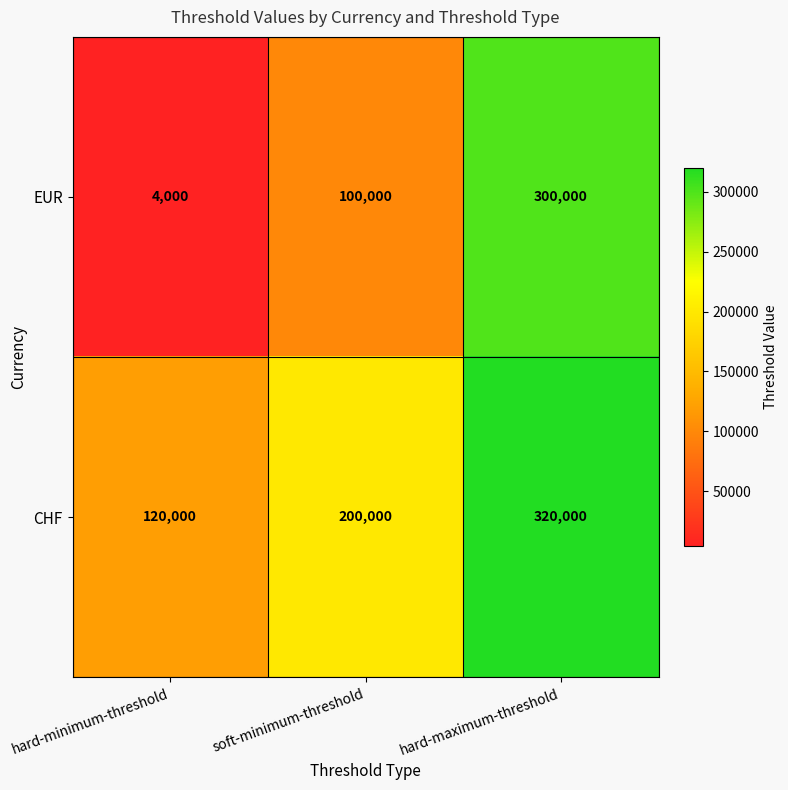

The value of EUR at hard-maximum-threshold is 300000. True or false?

True